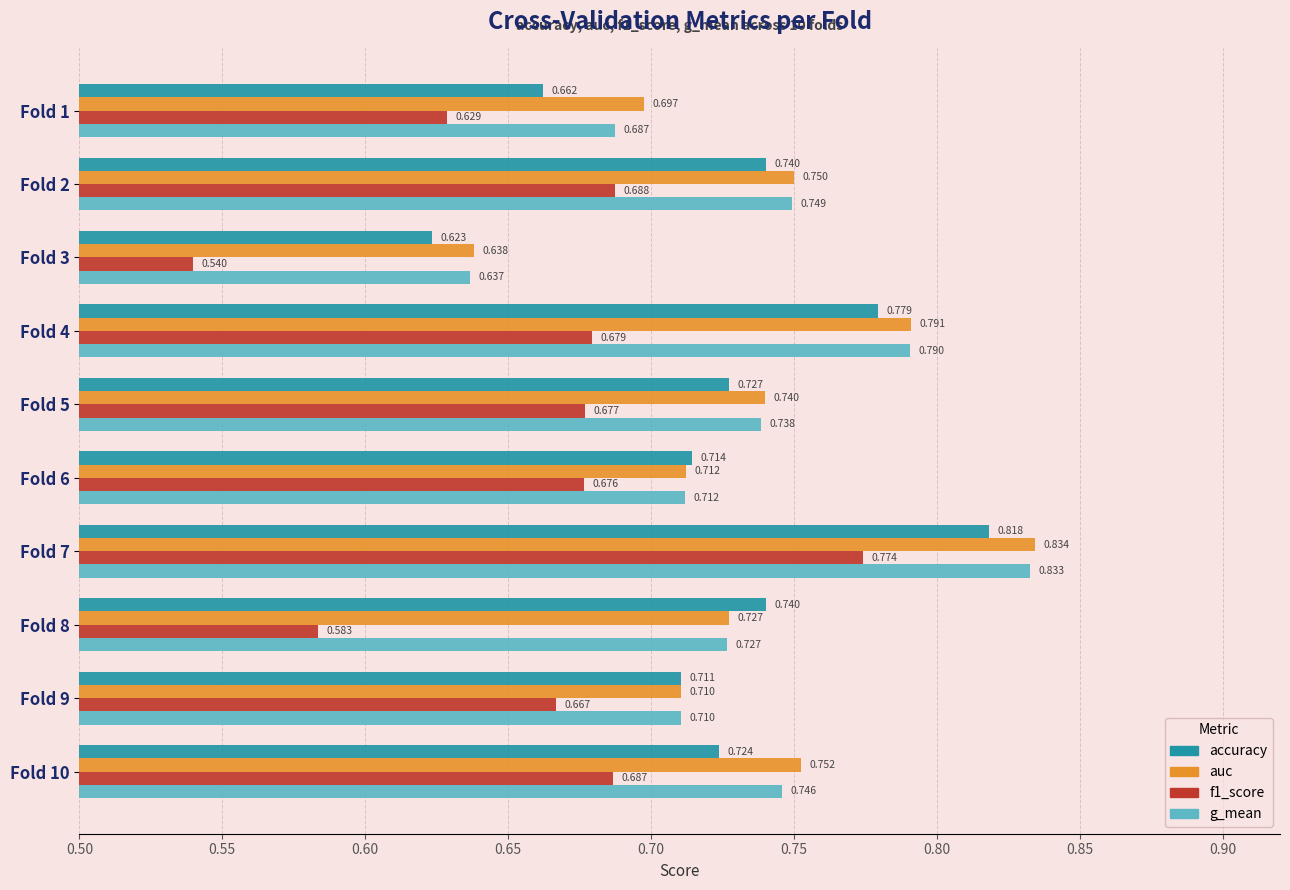

How many data points does each series have?

10